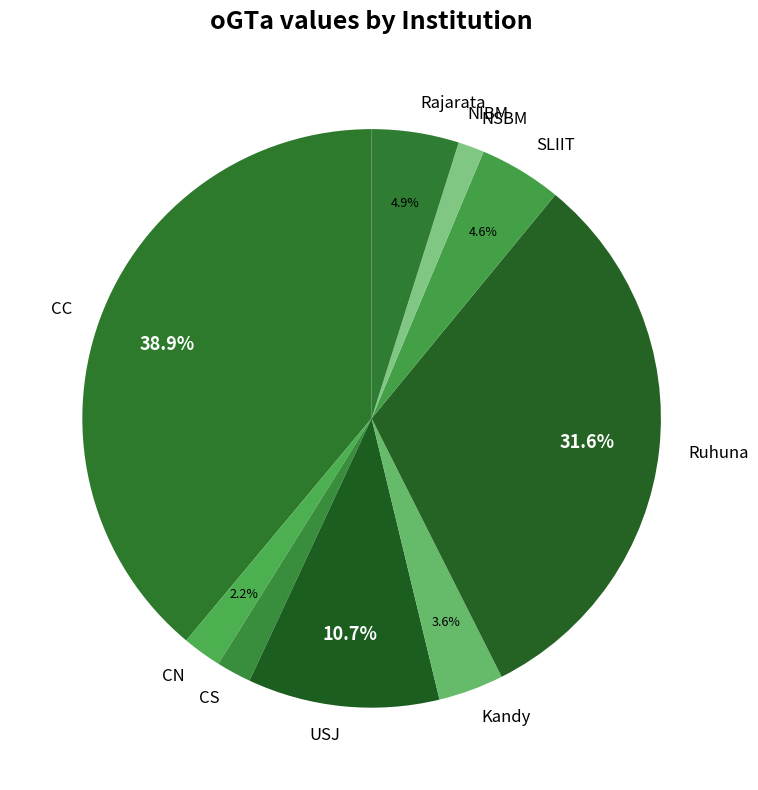

The USJ slice represents 11% of the pie. True or false?

True